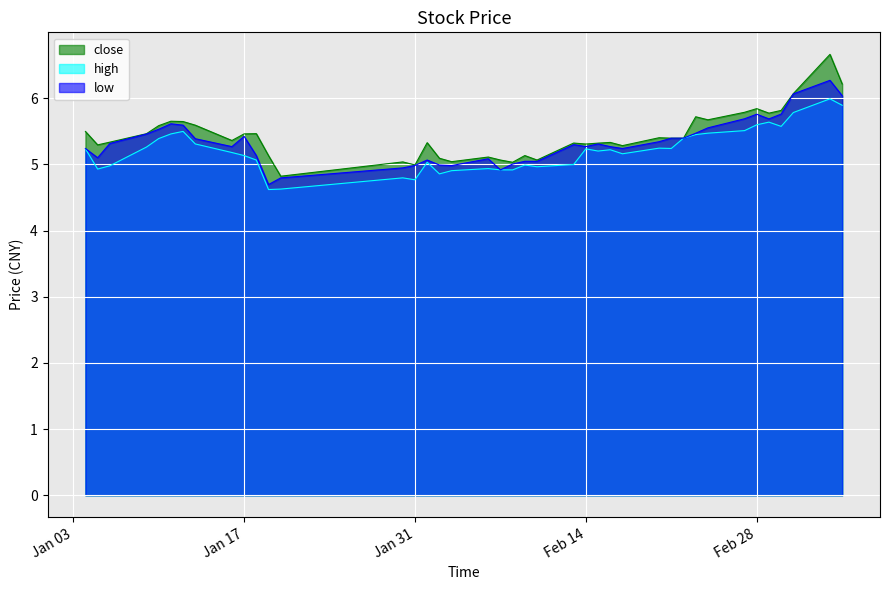

Where is the first local minimum for close?

2012-01-05